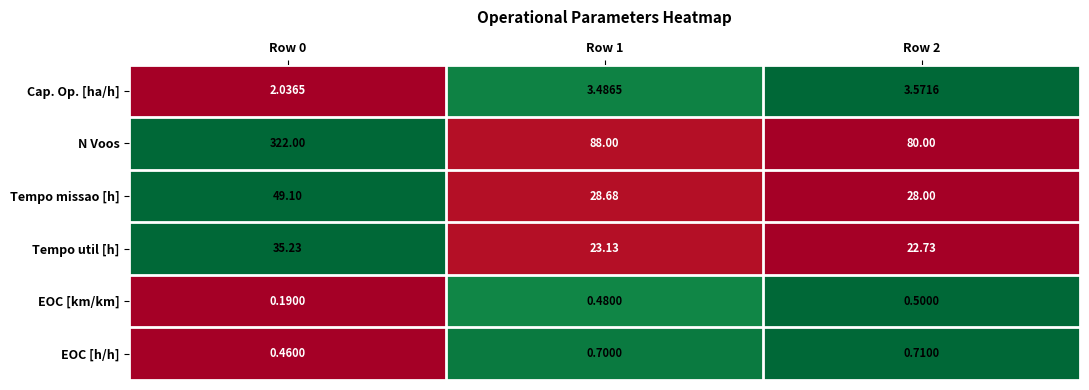

At how many categories does at least one series exceed 0?

3